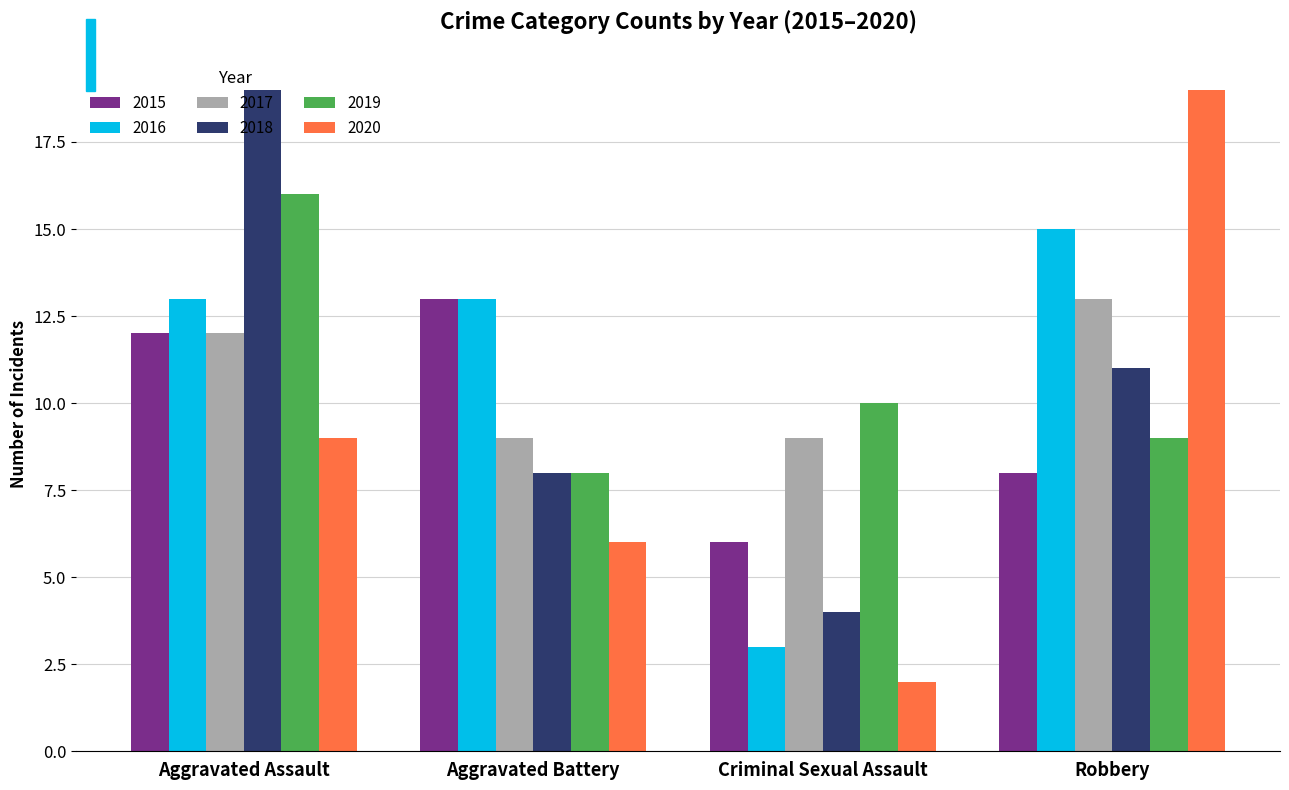

How many bars are there in each group?

6